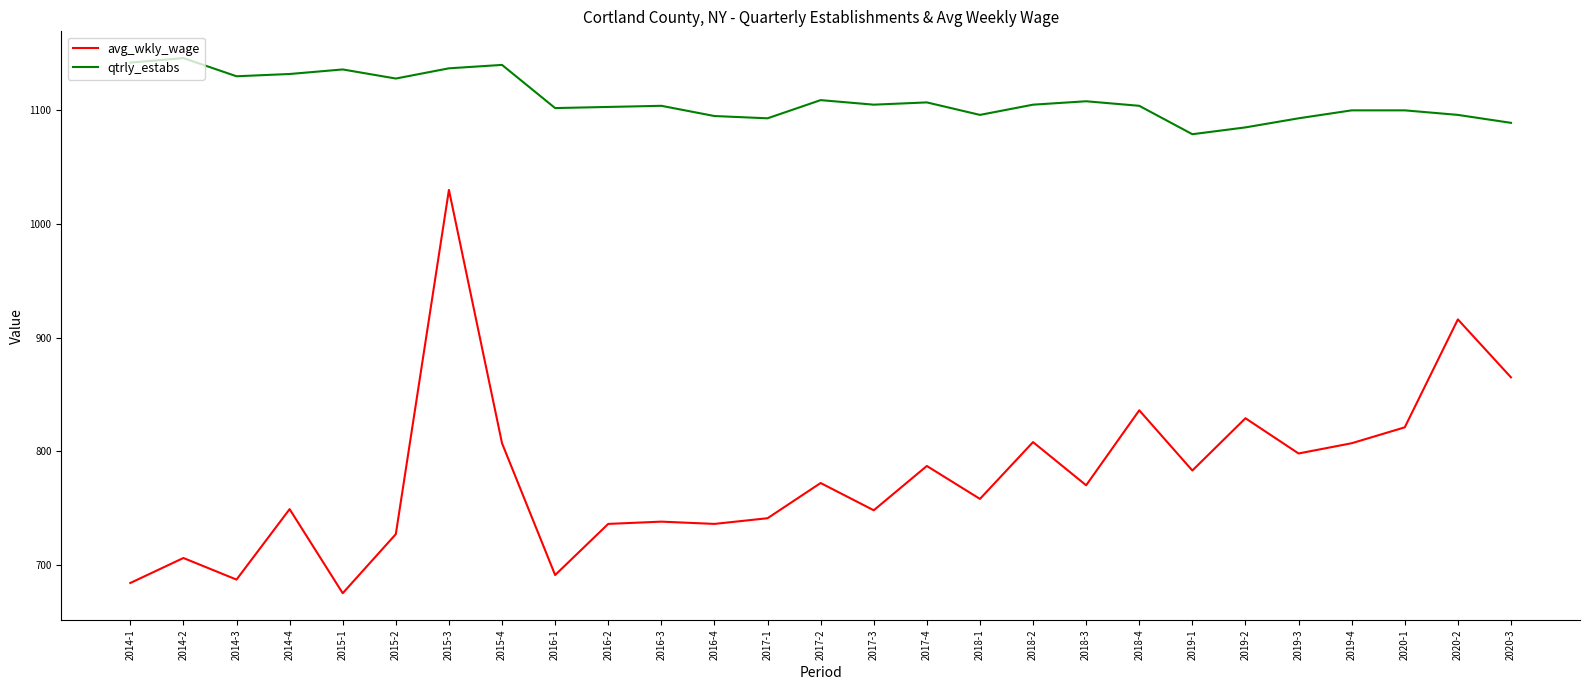

Rank the series at 2014-2 from highest to lowest value.

qtrly_estabs, avg_wkly_wage